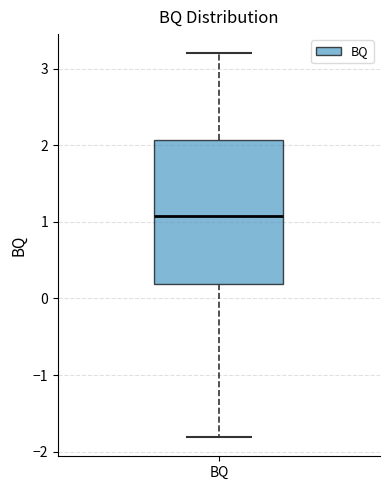

Read this box plot against the y-axis: the position of the median line, the range covered by the box, and the ends of both whiskers. The values are not printed on the chart, so give them approximately, as read against the axis.

median 1.1, box 0.2 to 2.1, whiskers -1.8 to 3.2